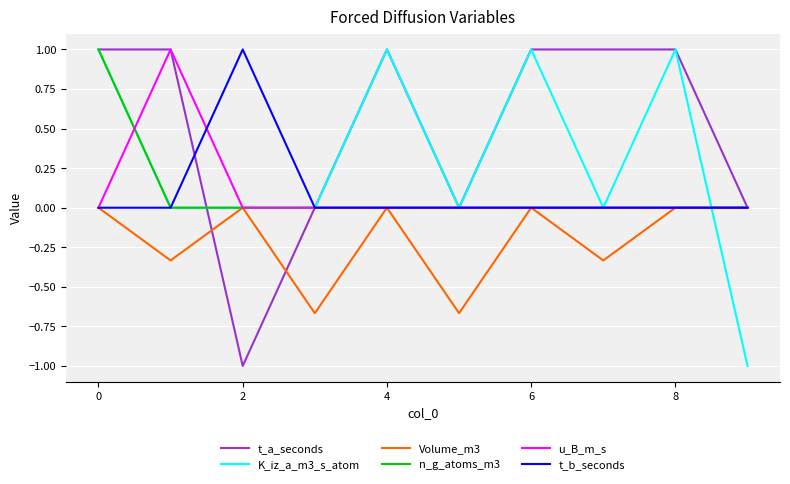

What is the highest value of the t_b_seconds series?

1.0